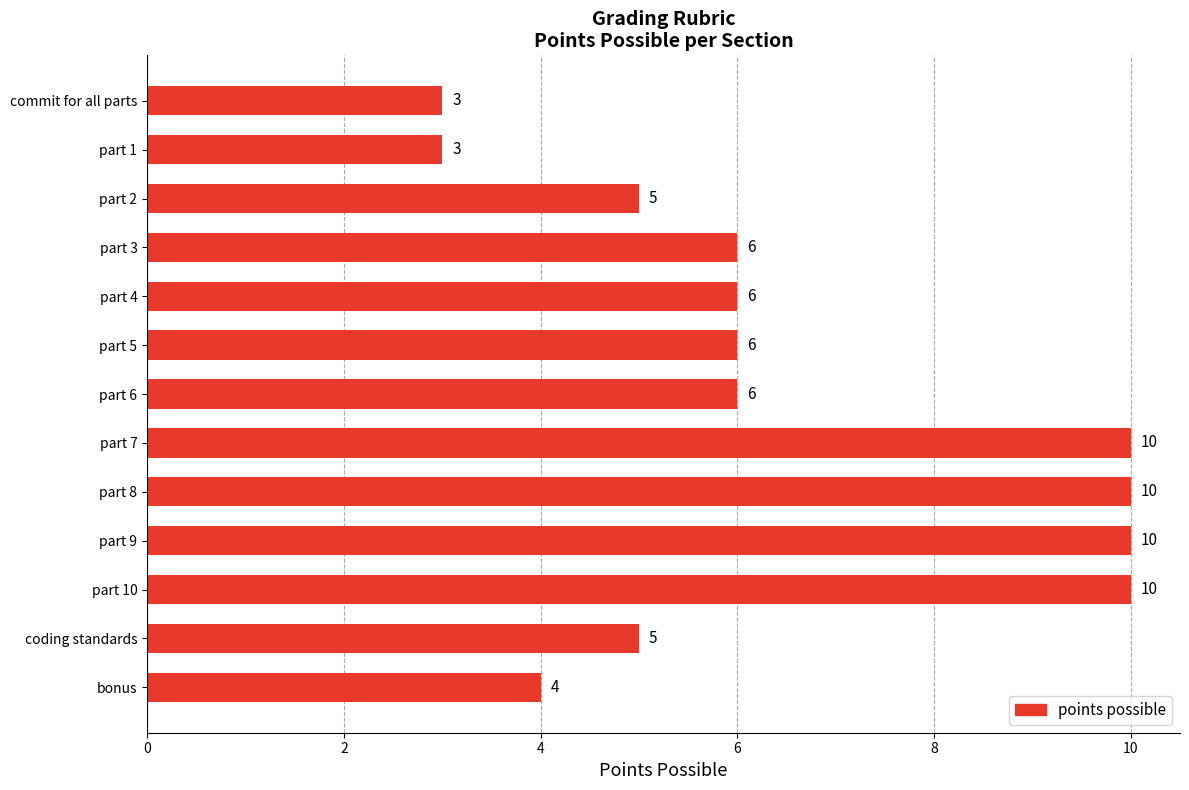

What is the difference between the second highest and minimum values?

7